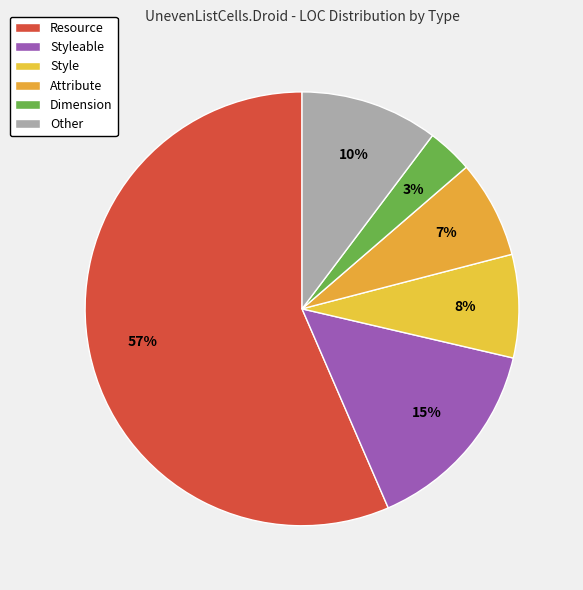

How many segments does this pie chart have?

6